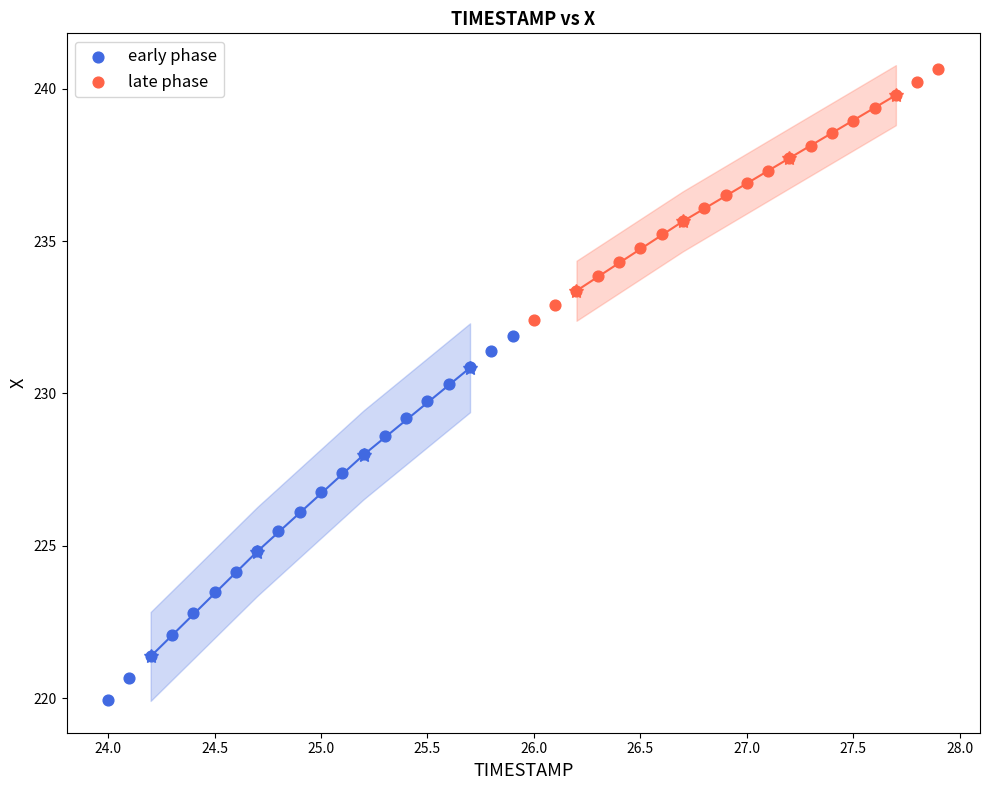

Which series has the largest Y range (max minus min)?

early phase